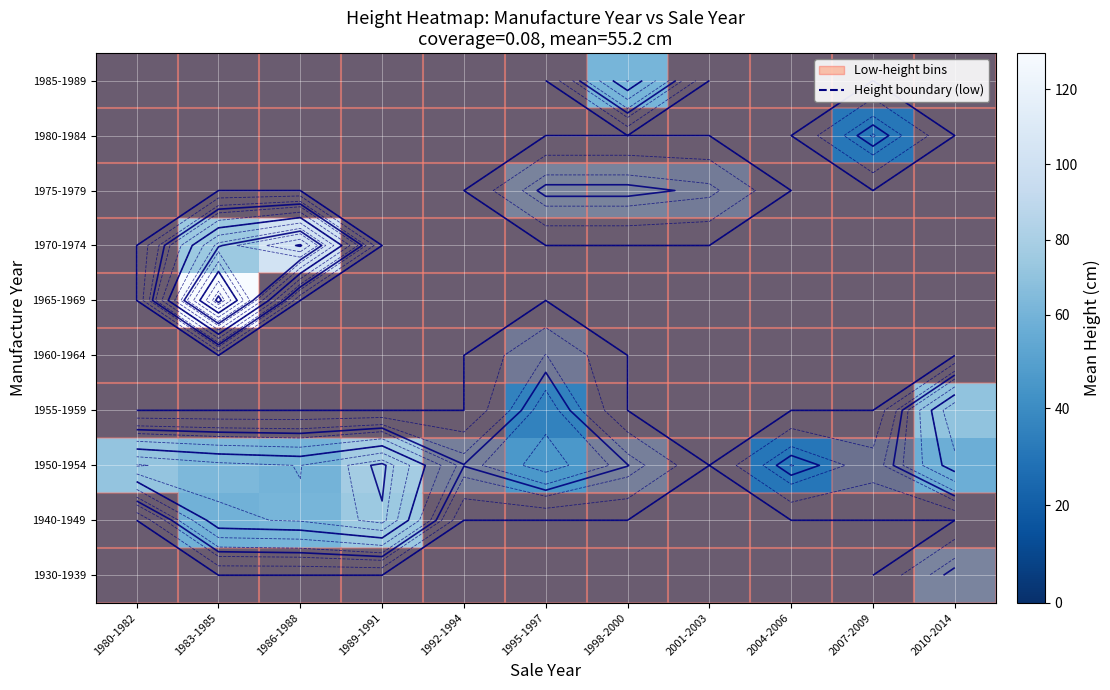

Rank the series by their maximum value, from lowest to highest.

1960-1964, 1975-1979, 1930-1939, 1980-1984, 1985-1989, 1955-1959, 1940-1949, 1950-1954, 1970-1974, 1965-1969